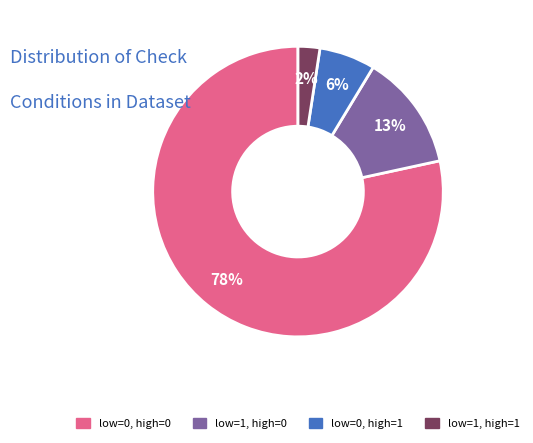

To the nearest percent, what is the average slice percentage?

25%